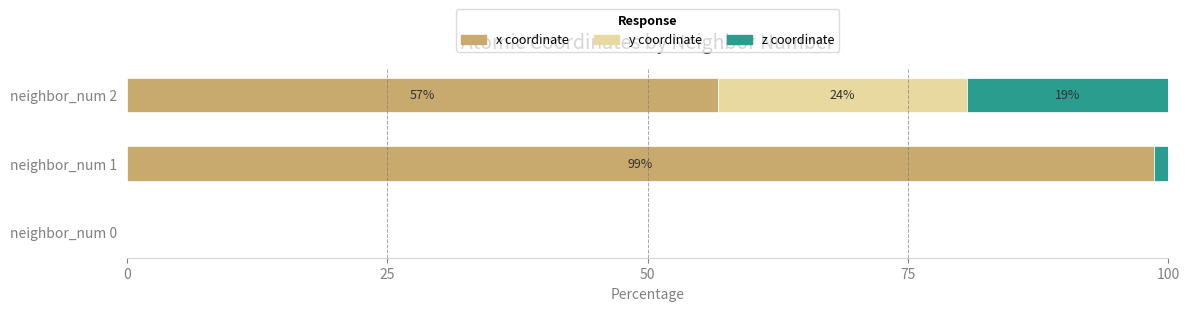

What are all the series names shown in the legend?

x coordinate, y coordinate, z coordinate